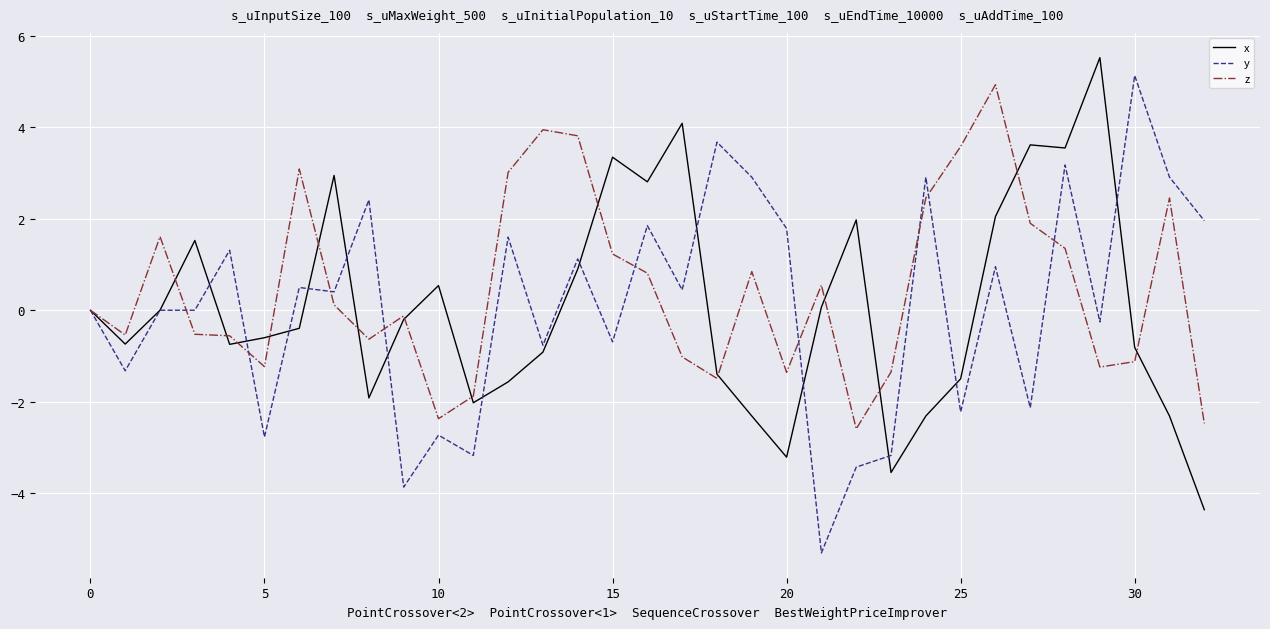

What are all the series names shown in the legend?

x, y, z